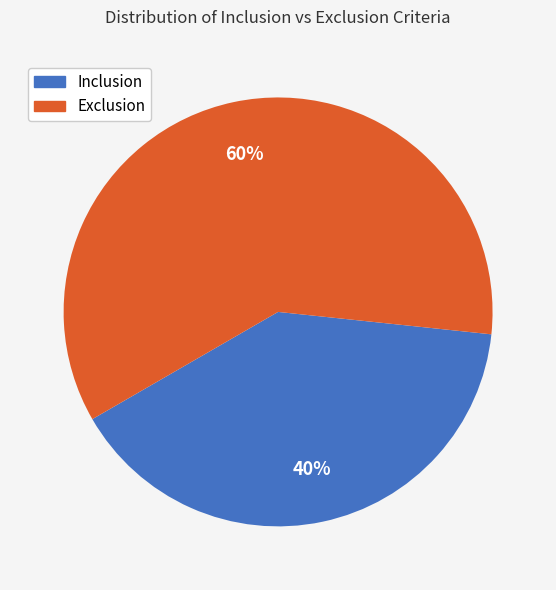

To the nearest percent, what is the combined percentage of Inclusion and Exclusion?

100%